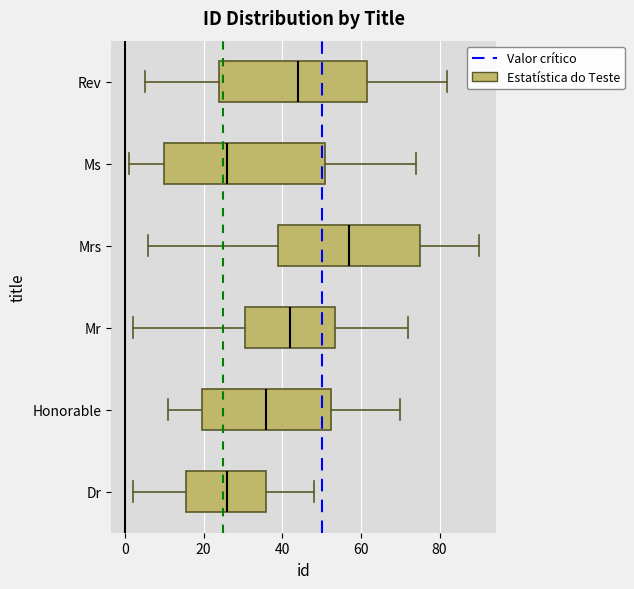

Reading bottom to top, read every box against the x-axis: the position of its median line, the range the box covers, and the ends of its whiskers. The values are not printed on the chart, so give them approximately, as read against the axis.

Dr: median 26, box 16 to 36, whiskers 2 to 48
Honorable: median 36, box 20 to 52, whiskers 12 to 70
Mr: median 42, box 30 to 54, whiskers 2 to 72
Mrs: median 58, box 40 to 76, whiskers 6 to 90
Ms: median 26, box 10 to 52, whiskers 2 to 74
Rev: median 44, box 24 to 62, whiskers 6 to 82